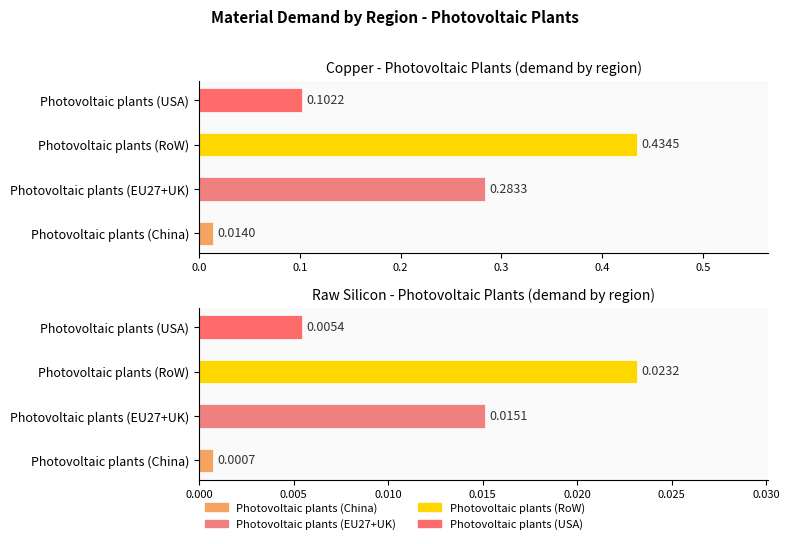

Rank the categories by Photovoltaic plants (China) value from lowest to highest.

Raw silicon, Copper